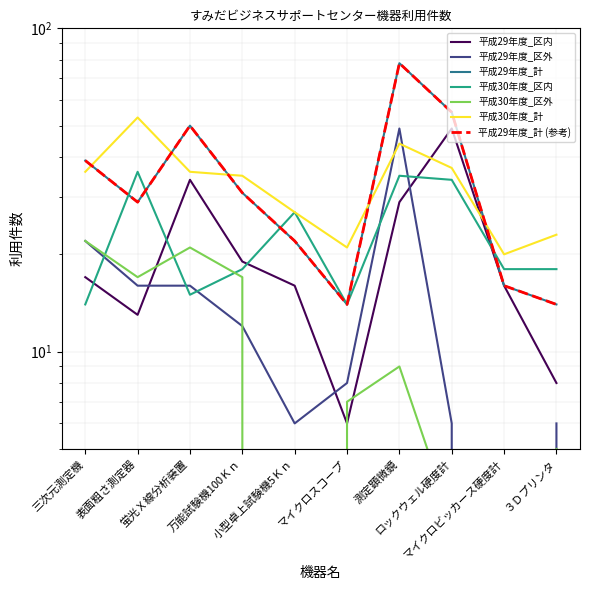

What position from the right is 測定顕微鏡?

4